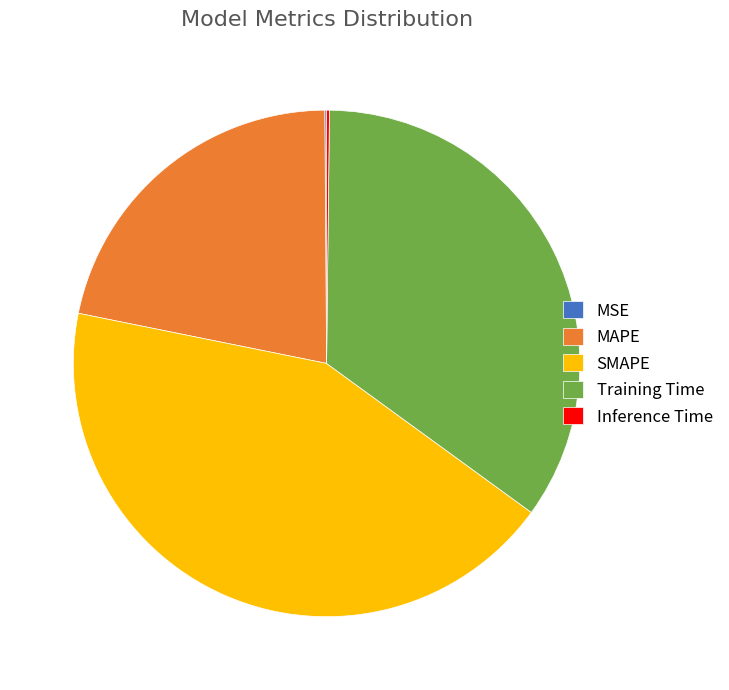

Is the sum of MAPE and SMAPE greater than half?

Yes